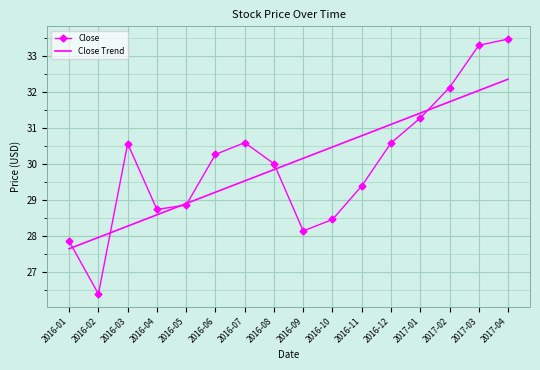

At how many categories does at least one series exceed 33?

2